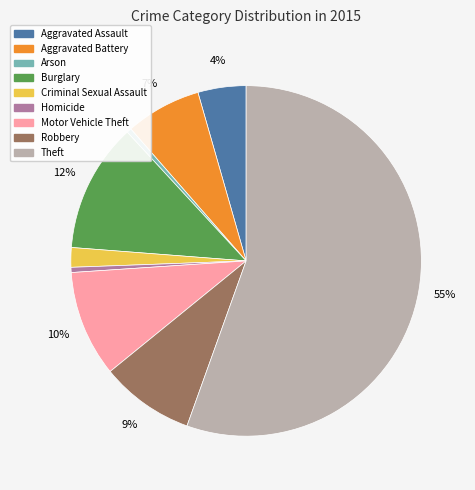

True or false: Arson accounts for 0% of the total.

True